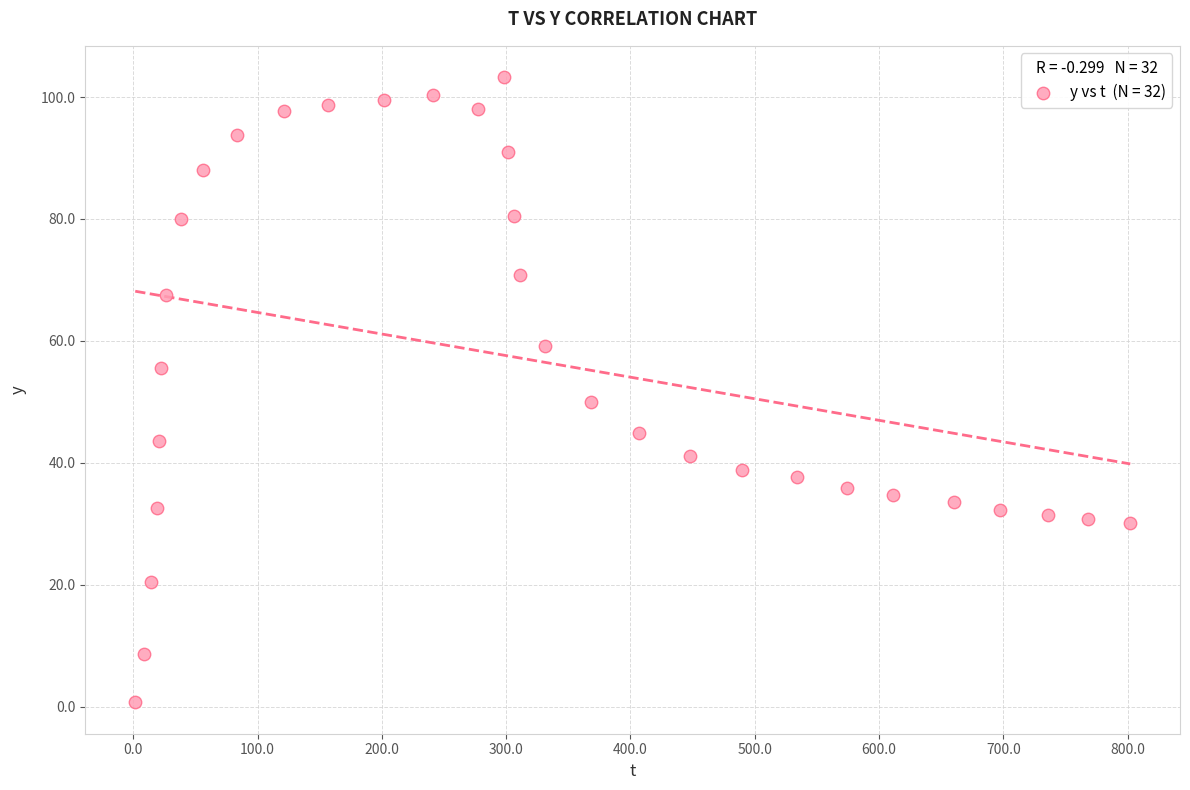

What is the range of Y values (max minus min)?

102.6